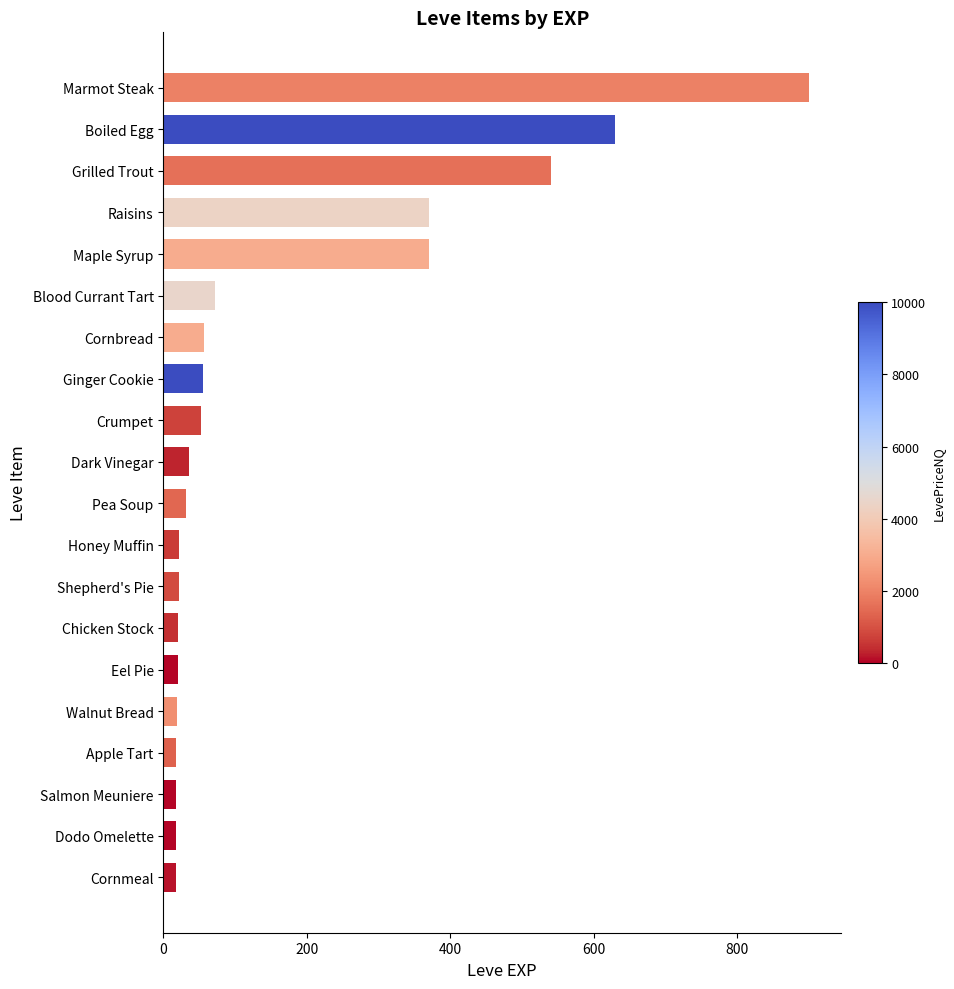

Count the number of data series in this chart.

1